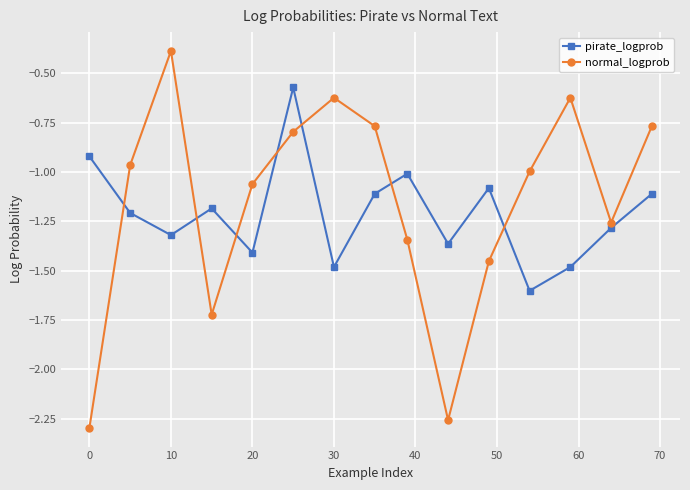

What is the lowest value of the pirate_logprob series?

-1.6